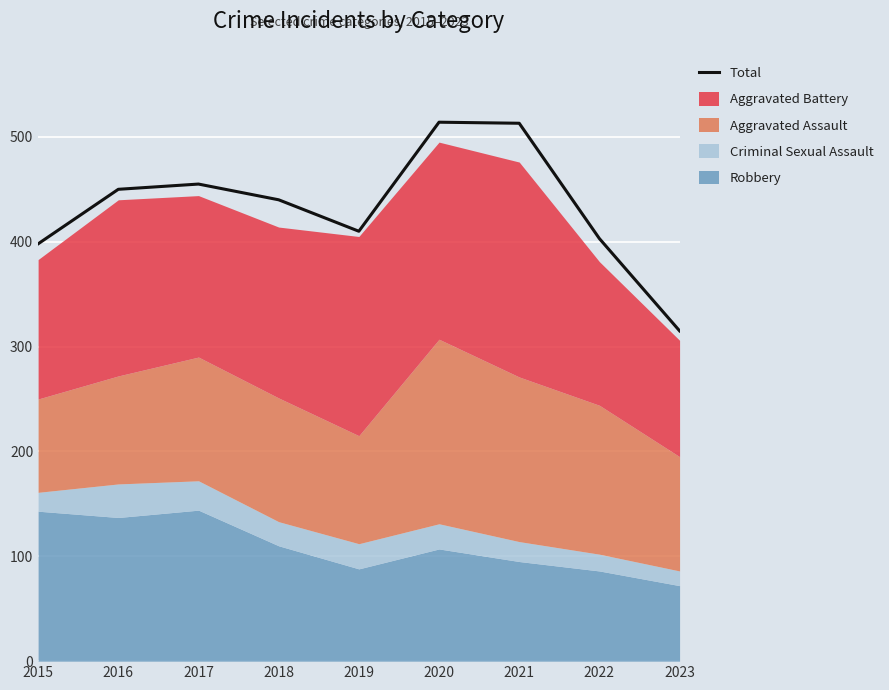

How many interior local peaks (higher than both neighbors) does the data have?

2